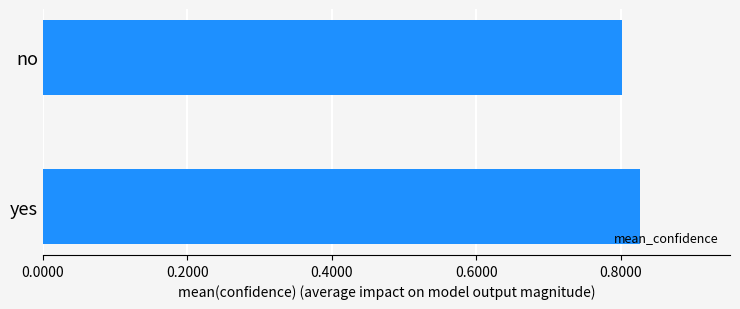

What is the sum of all values?

1.6